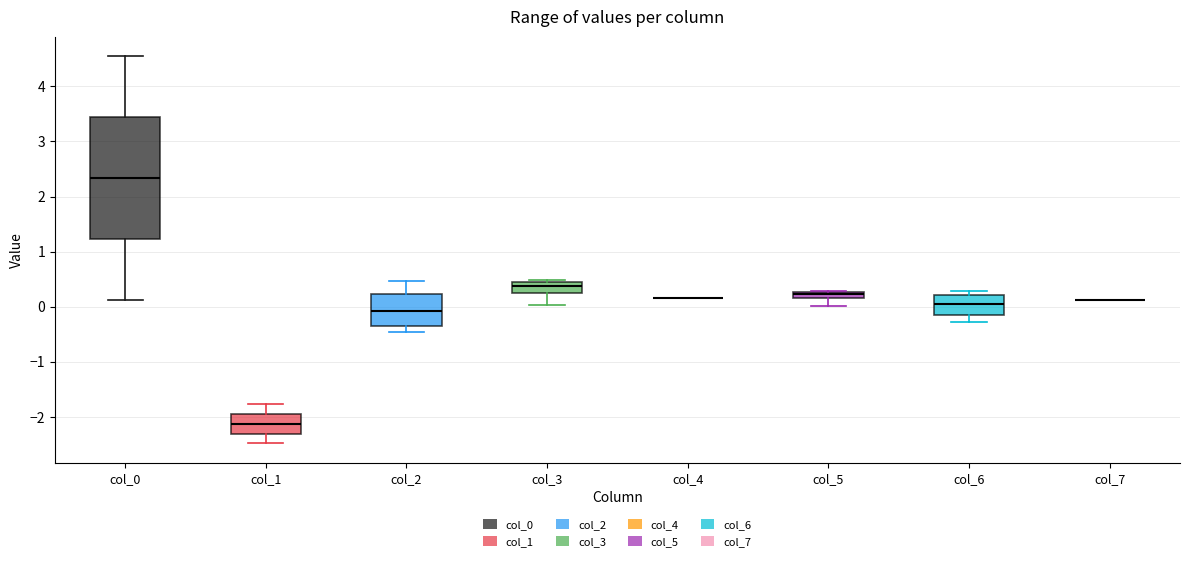

Comparing the boxes themselves (not the whiskers), which one is the tallest?

col_0